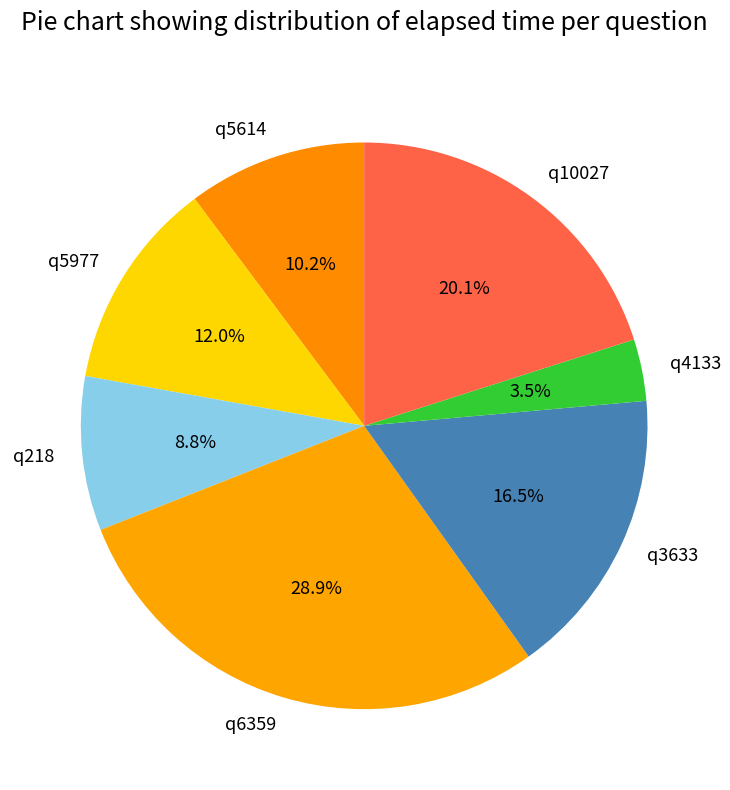

How many segments does this pie chart have?

7